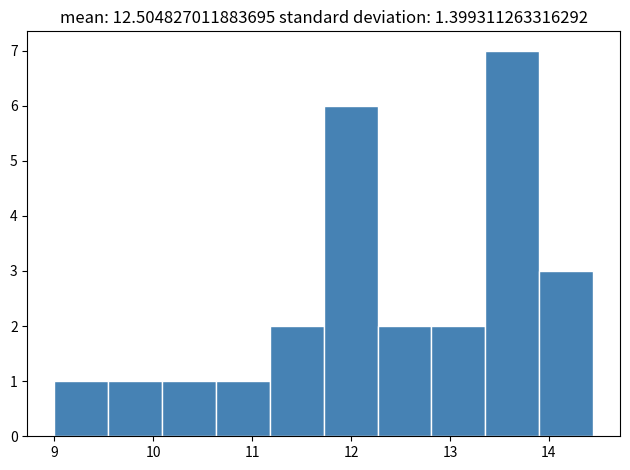

What is the height of the bar covering 9.5 to 10.1 on the x-axis? Neither the bar edges nor the heights are printed on the chart, so give them approximately, as read against the axes.

1